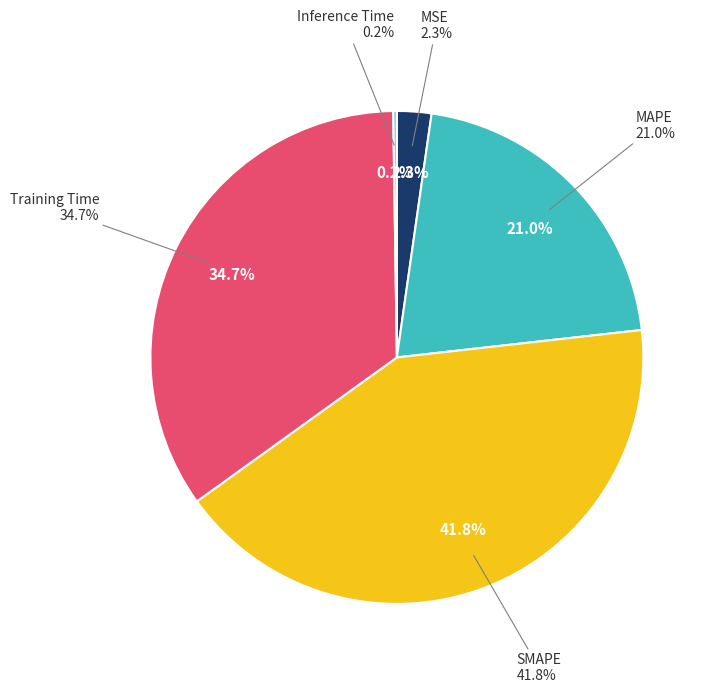

Combined, do MSE and Training Time account for over 50%?

No